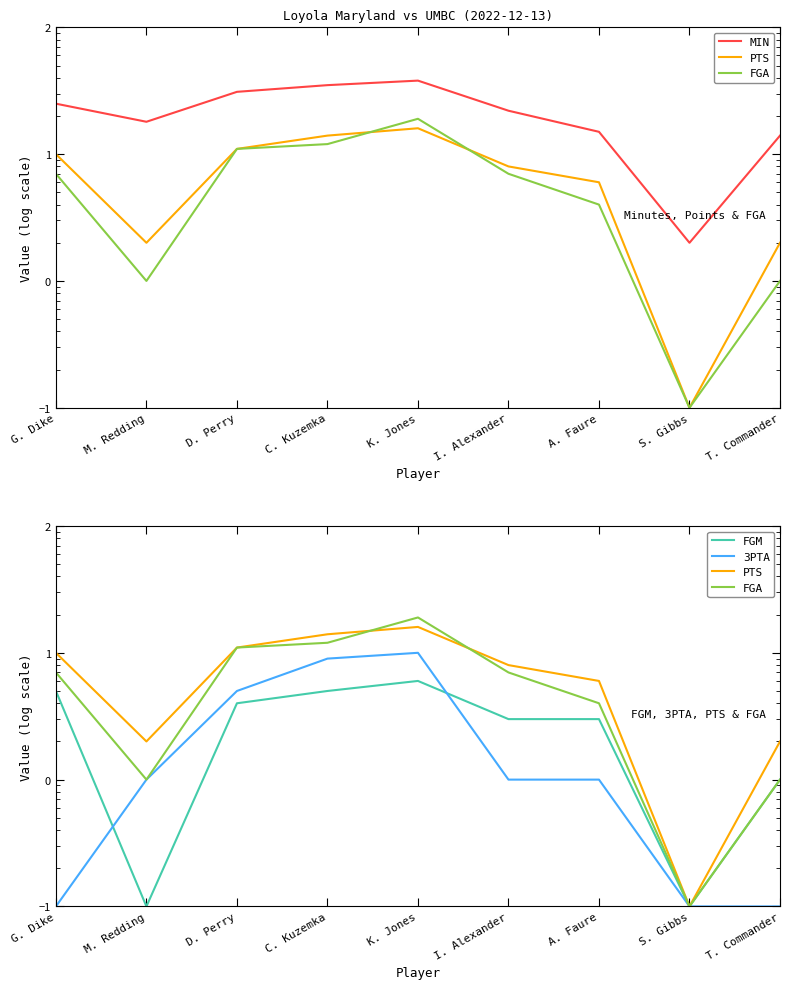

What is the total value across all series at T. Commander?

18.1